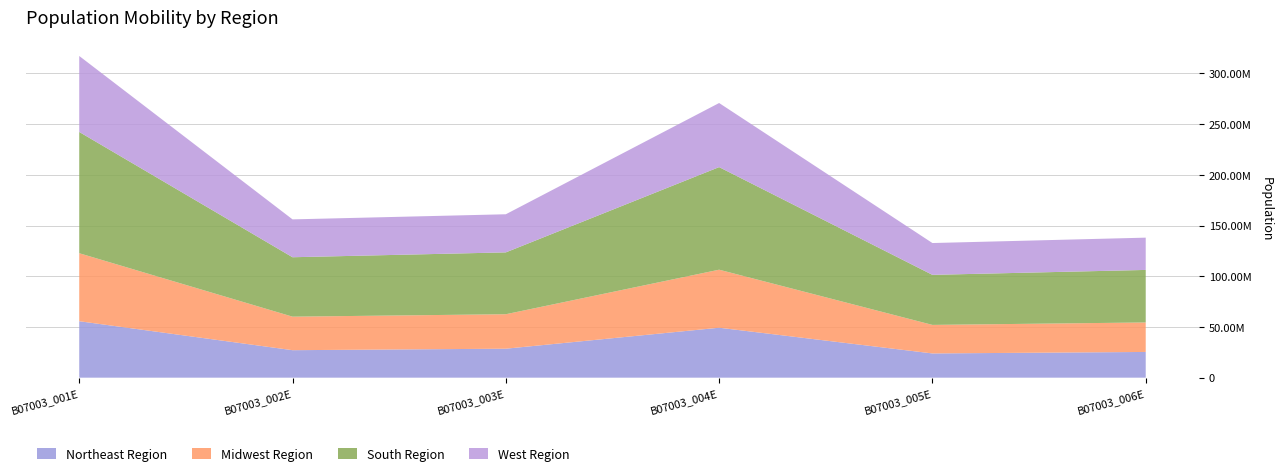

Reading left to right, extract all data points from this chart.

Northeast Region: 55675287	27106032	28569255	49262162	23897508	25364654
Midwest Region: 67052330	33057201	33995129	57219843	28131917	29087926
South Region: 119603355	58604591	60998764	101171647	49372760	51798887
West Region: 74917583	37333843	37583740	63201220	31372307	31828913